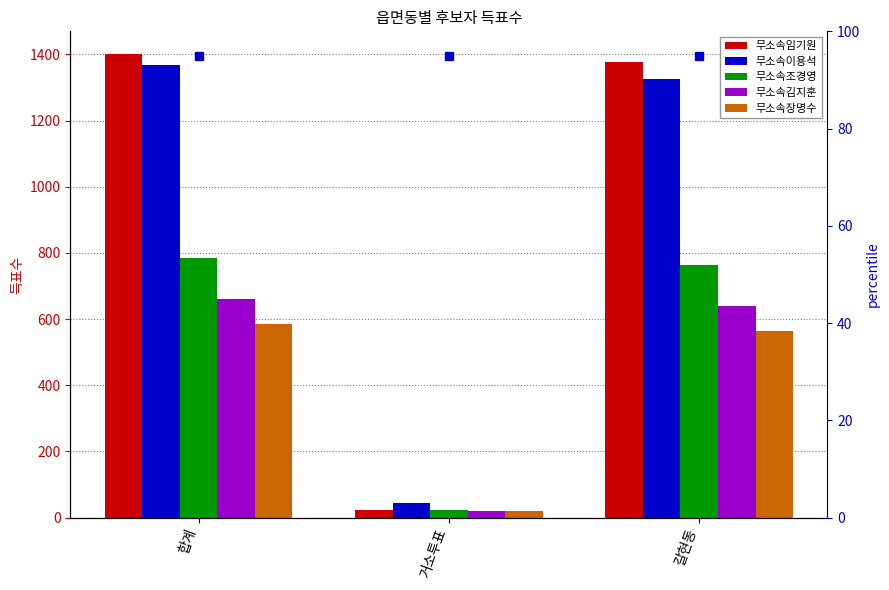

What is the label of the 3rd bar from the left?

갈현동